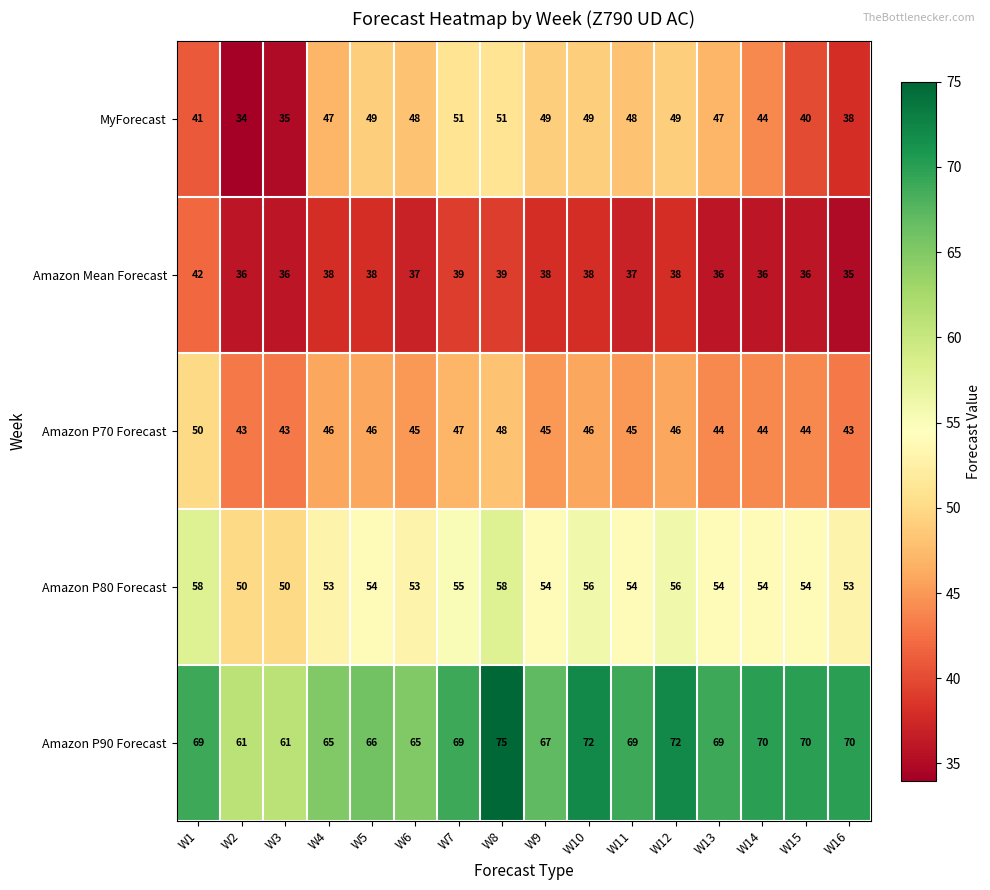

Which label corresponds to the smallest value in the chart?

W2